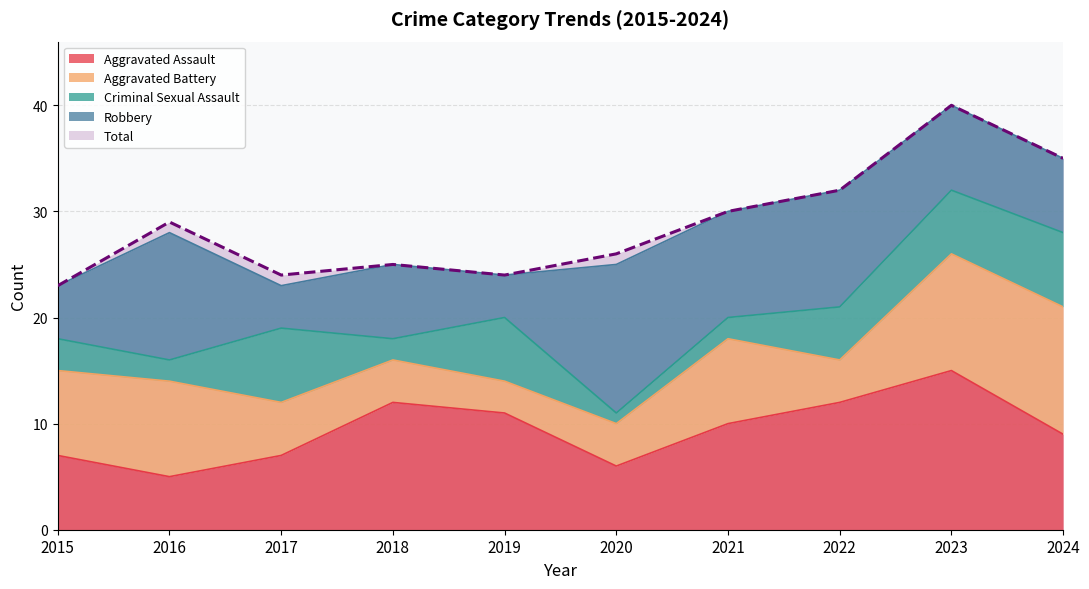

How many interior local valleys does the Robbery series have?

3